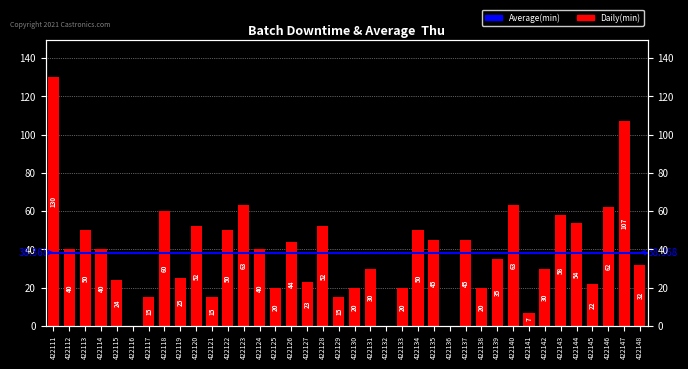

What is the average value?

38